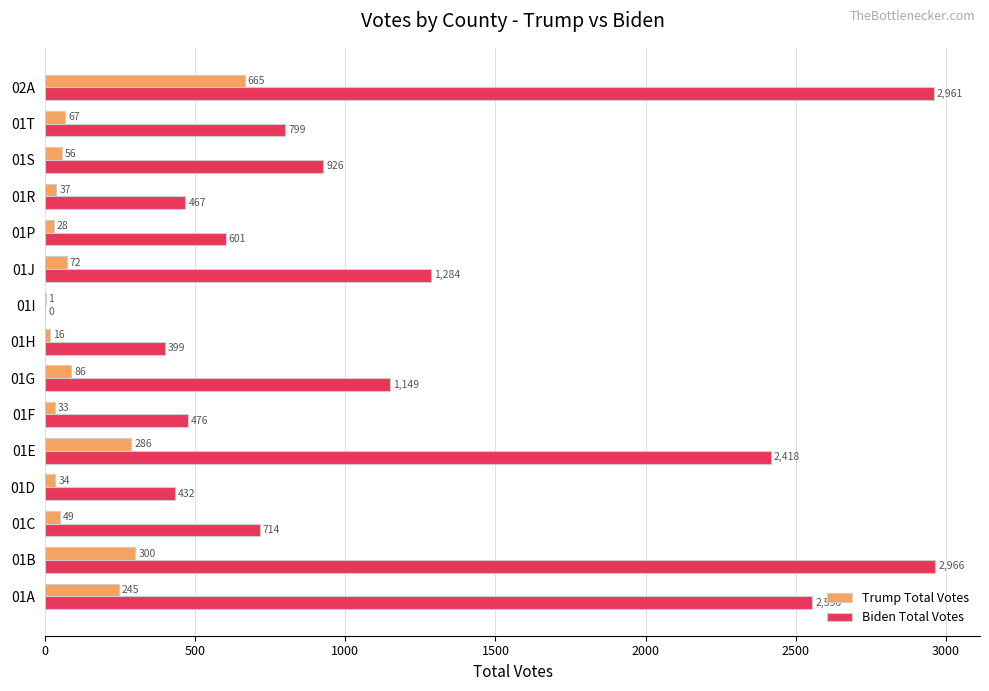

At which category is the sum across all series the highest?

02A